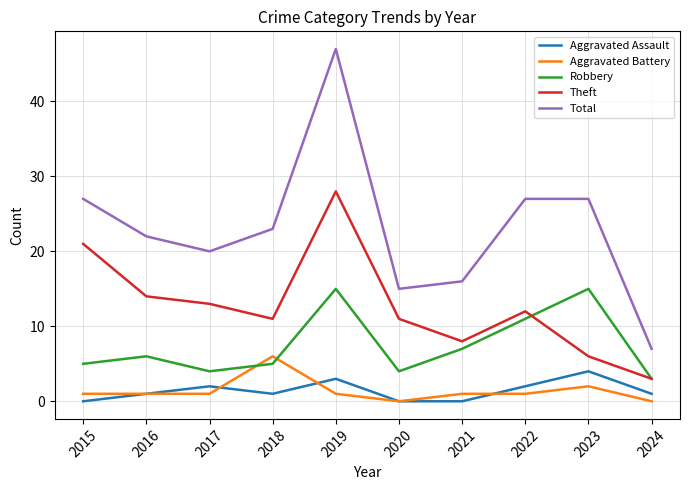

What is the difference between the Aggravated Battery values at 2024 and 2023?

2